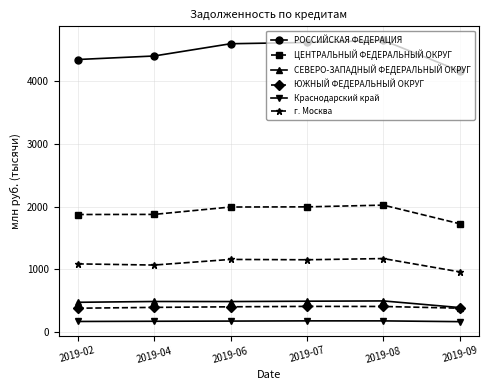

What value does the СЕВЕРО-ЗАПАДНЫЙ ФЕДЕРАЛЬНЫЙ ОКРУГ series have at 2019-07?

496.2